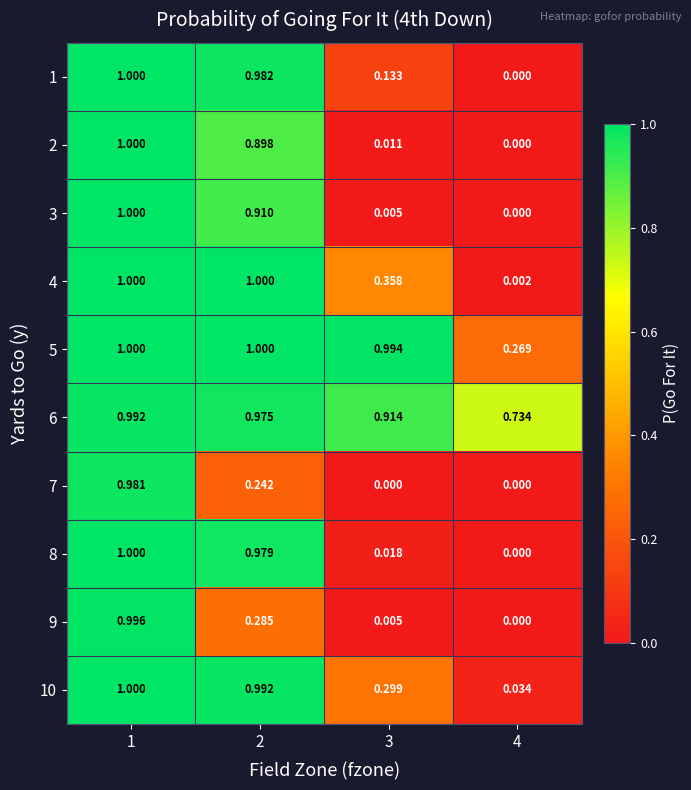

How many data points does each series have?

4